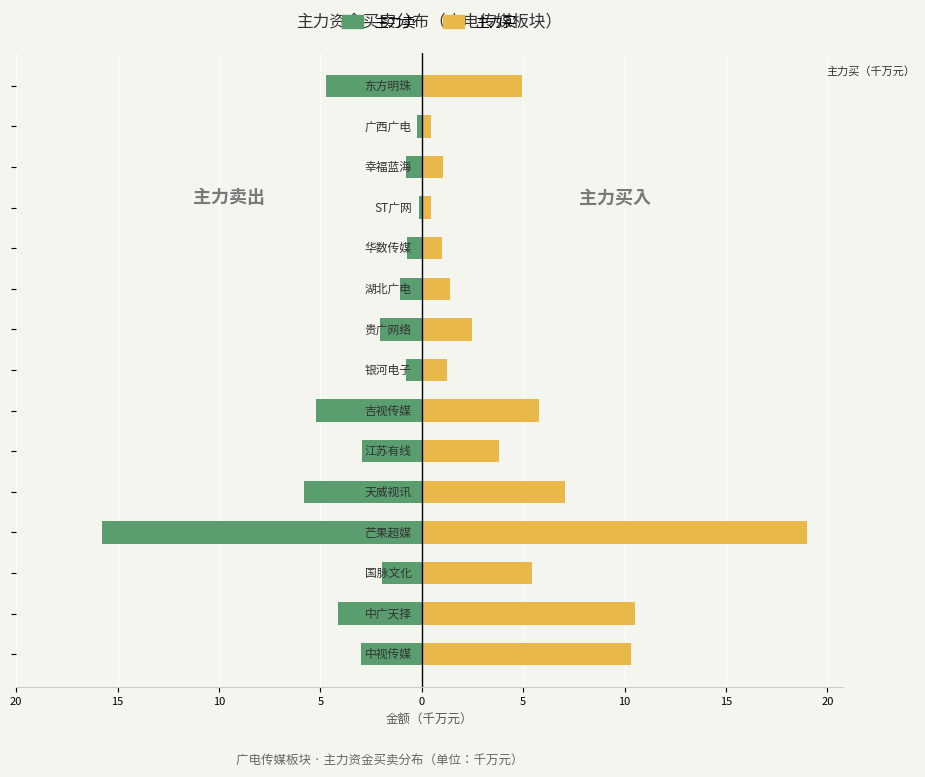

Does the chart contain stacked bars?

No